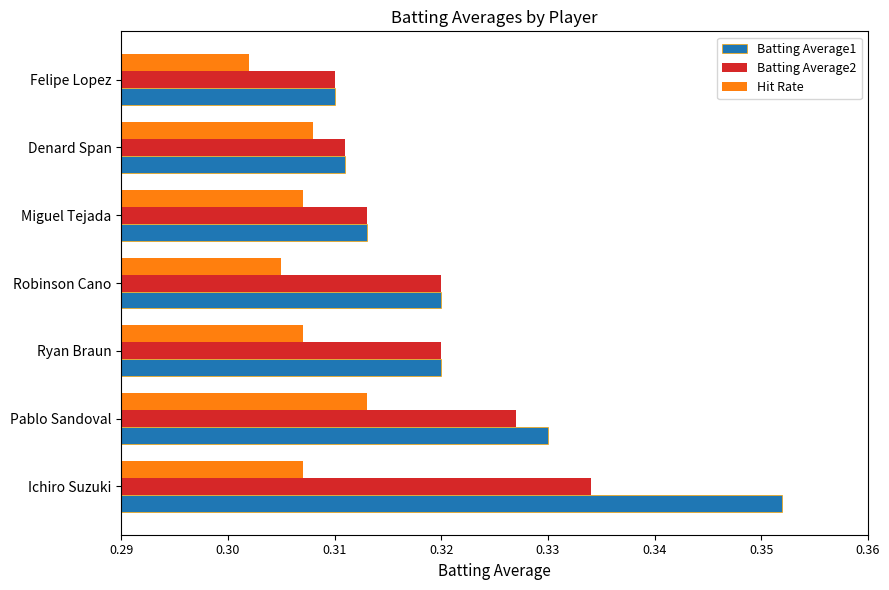

How many categories are shown in the chart?

7